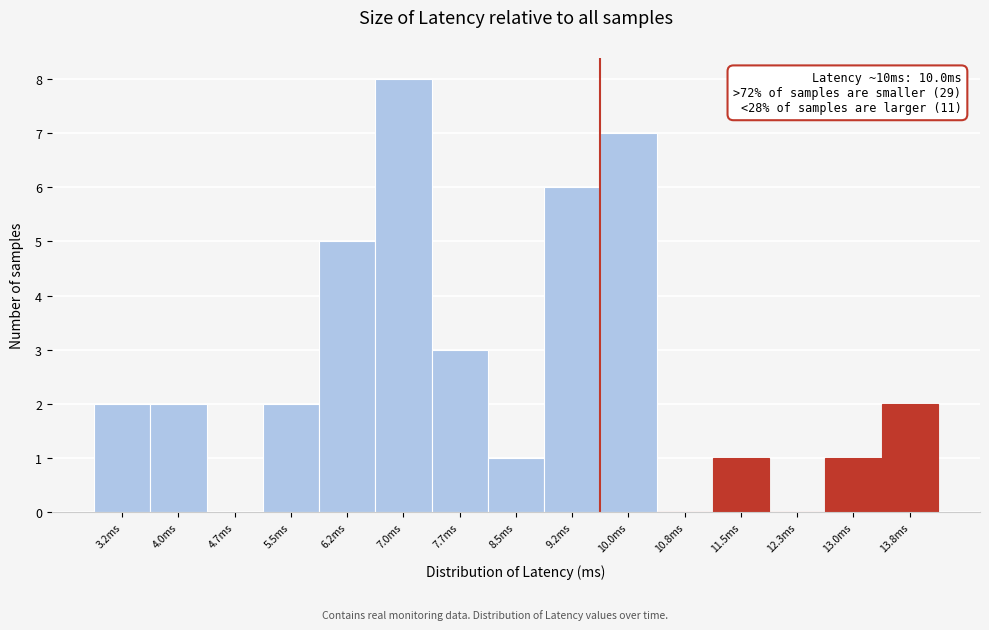

Reading left to right, extract all data points from this chart.

3.2ms=2	4.0ms=2	4.7ms=0	5.5ms=2	6.2ms=5	7.0ms=8	7.7ms=3	8.5ms=1	9.2ms=6	10.0ms=7	10.8ms=0	11.5ms=1	12.3ms=0	13.0ms=1	13.8ms=2